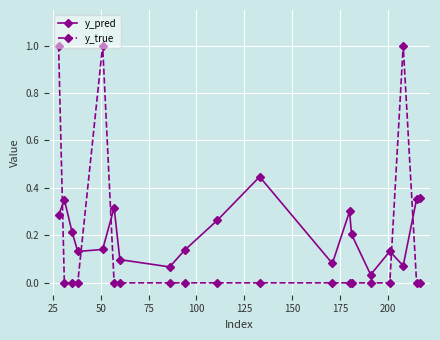

Which series has the largest range (max minus min)?

y_true